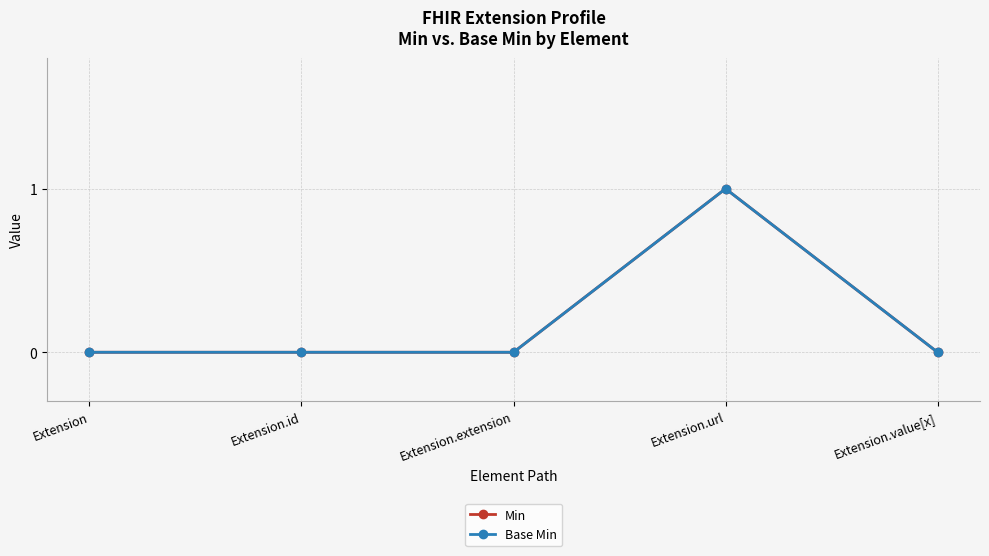

How many data points does each series have?

5